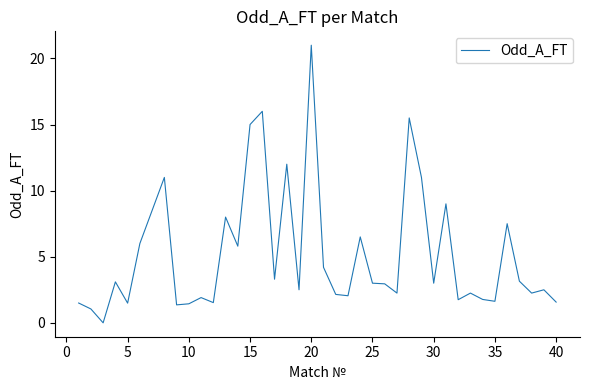

What is the difference between the maximum and minimum values?

21.0